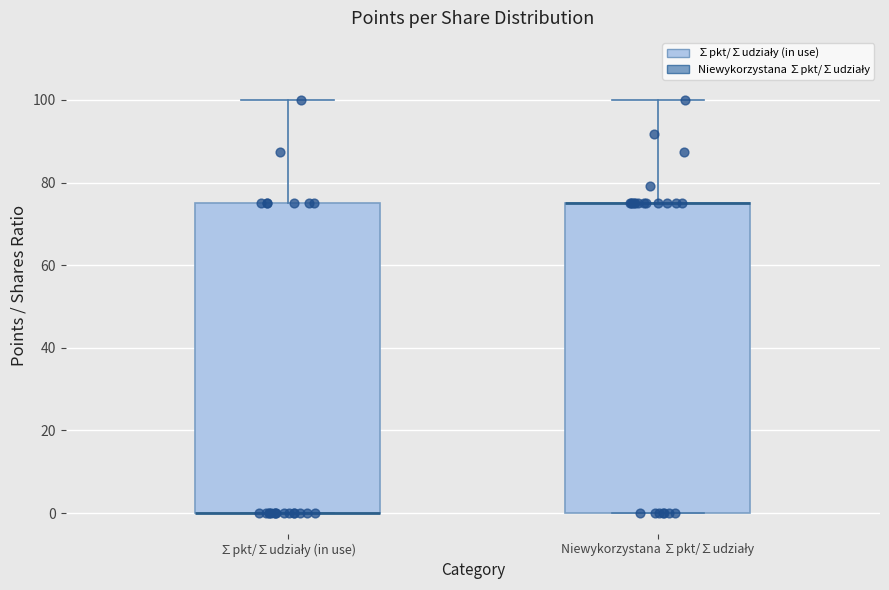

Reading left to right, read every box against the y-axis: the position of its median line, the range the box covers, and the ends of its whiskers. The values are not printed on the chart, so give them approximately, as read against the axis.

∑pkt/∑udziały (in use): median 0 (drawn on the box's lower edge), box 0 to 76, whiskers 0 to 100
Niewykorzystana ∑pkt/∑udziały: median 76 (drawn on the box's upper edge), box 0 to 76, whiskers 0 to 100